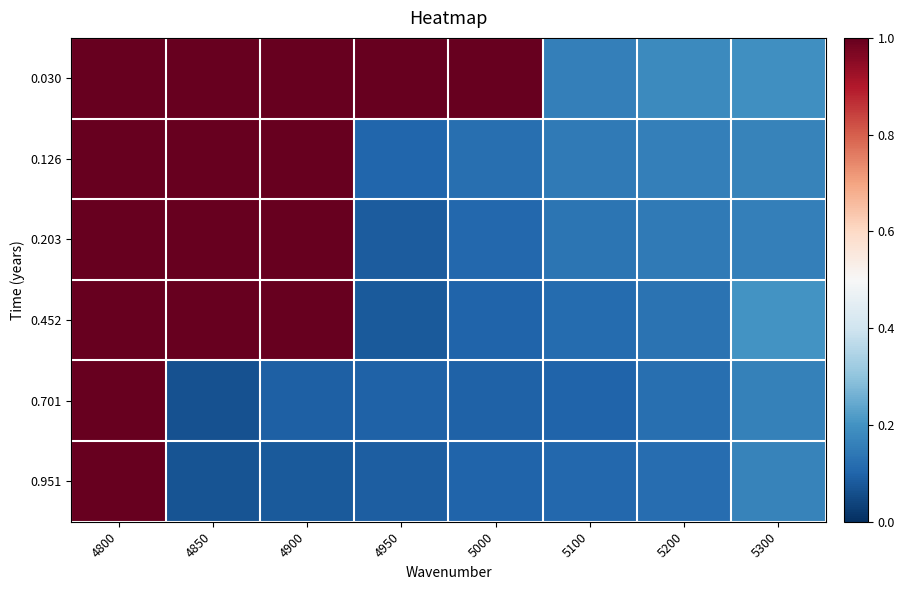

Between 4800 and 4900, which series saw the biggest shift?

0.951